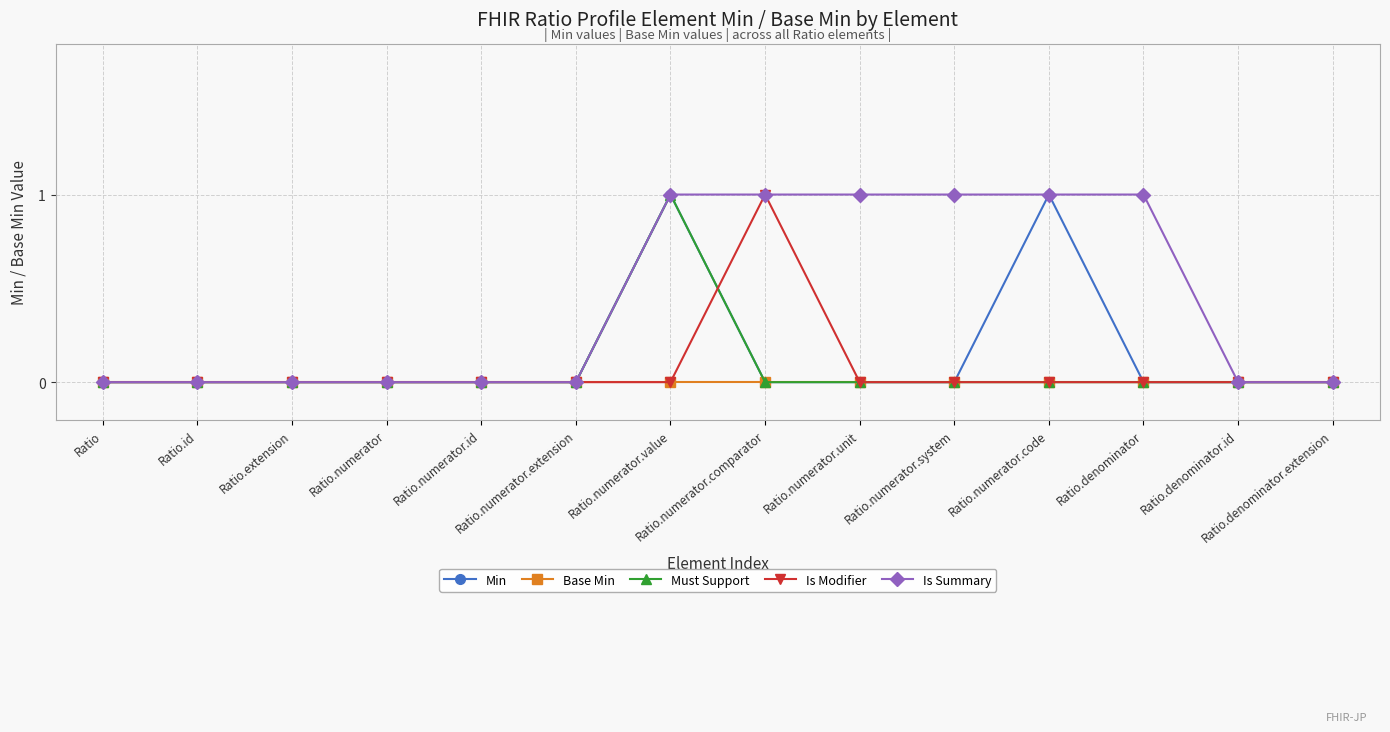

Which series has the largest total across all categories?

Is Summary